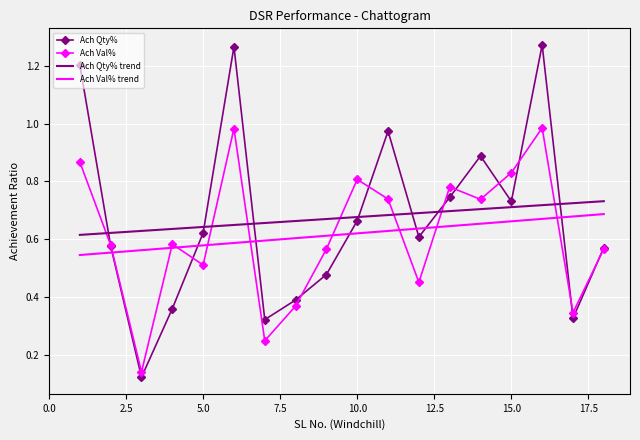

Which series has the largest range (max minus min)?

Ach Qty%